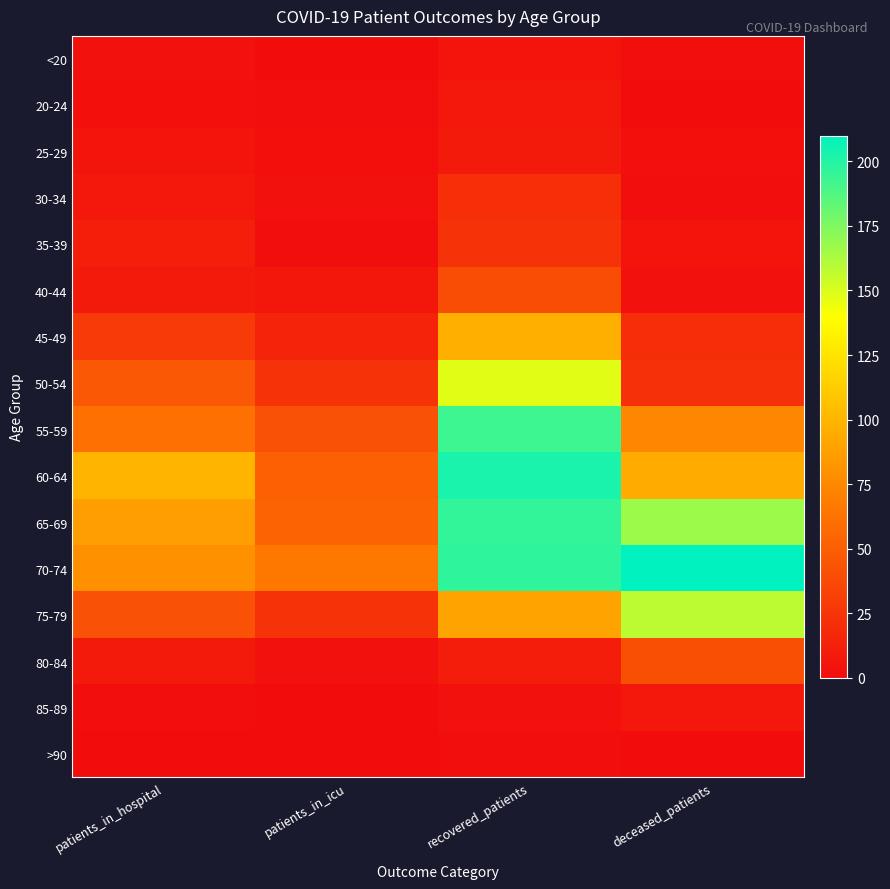

Reading left to right, transcribe all the data shown in this chart.

<20: patients_in_hospital=3	patients_in_icu=0	recovered_patients=5	deceased_patients=1
20-24: patients_in_hospital=2	patients_in_icu=1	recovered_patients=7	deceased_patients=0
25-29: patients_in_hospital=5	patients_in_icu=2	recovered_patients=8	deceased_patients=2
30-34: patients_in_hospital=7	patients_in_icu=3	recovered_patients=21	deceased_patients=1
35-39: patients_in_hospital=11	patients_in_icu=1	recovered_patients=23	deceased_patients=5
40-44: patients_in_hospital=9	patients_in_icu=6	recovered_patients=39	deceased_patients=3
45-49: patients_in_hospital=28	patients_in_icu=14	recovered_patients=96	deceased_patients=20
50-54: patients_in_hospital=46	patients_in_icu=24	recovered_patients=148	deceased_patients=22
55-59: patients_in_hospital=61	patients_in_icu=42	recovered_patients=193	deceased_patients=74
60-64: patients_in_hospital=100	patients_in_icu=51	recovered_patients=203	deceased_patients=94
65-69: patients_in_hospital=87	patients_in_icu=53	recovered_patients=196	deceased_patients=167
70-74: patients_in_hospital=80	patients_in_icu=66	recovered_patients=197	deceased_patients=210
75-79: patients_in_hospital=42	patients_in_icu=24	recovered_patients=90	deceased_patients=158
80-84: patients_in_hospital=9	patients_in_icu=3	recovered_patients=10	deceased_patients=41
85-89: patients_in_hospital=1	patients_in_icu=0	recovered_patients=3	deceased_patients=7
>90: patients_in_hospital=0	patients_in_icu=0	recovered_patients=1	deceased_patients=0